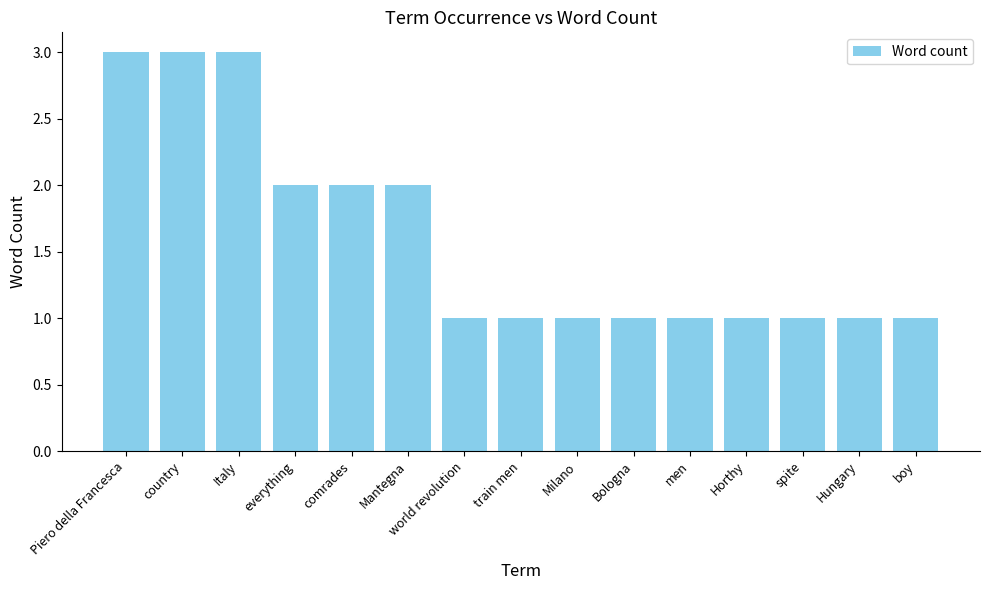

Count the values in the range 1 to 2.

12